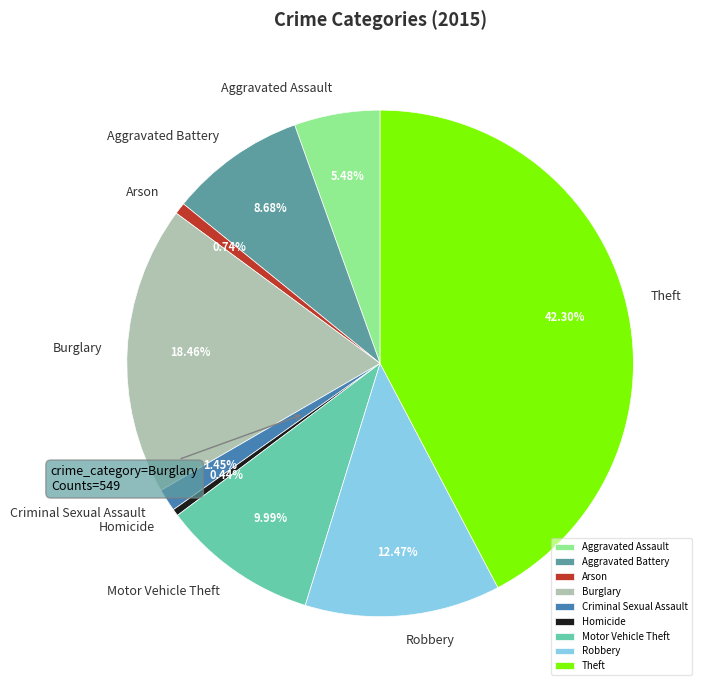

The Homicide slice represents 15% of the pie. True or false?

False